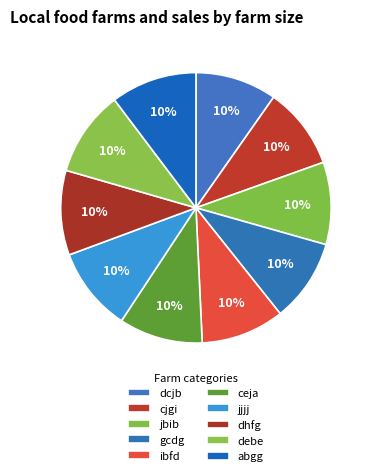

To the nearest percent, what portion does gcdg represent?

10%